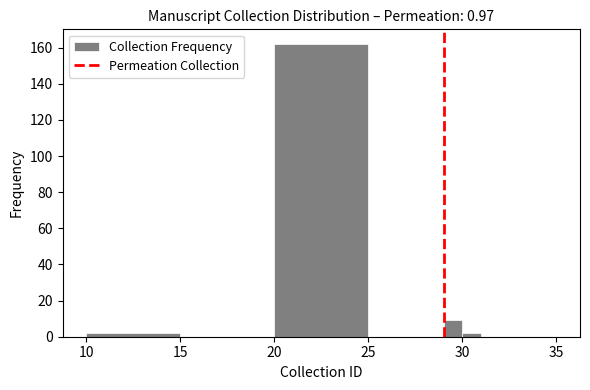

Read against the x-axis, roughly where is the centre of the tallest bar?

22.5